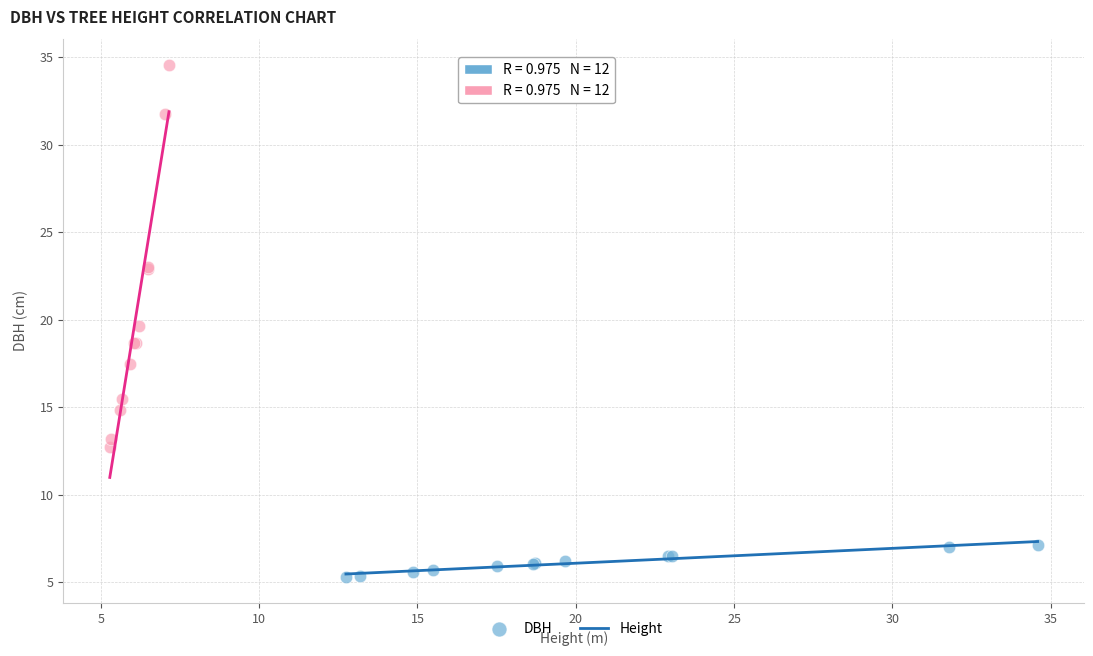

Which series contains the lowest Y value?

DBH